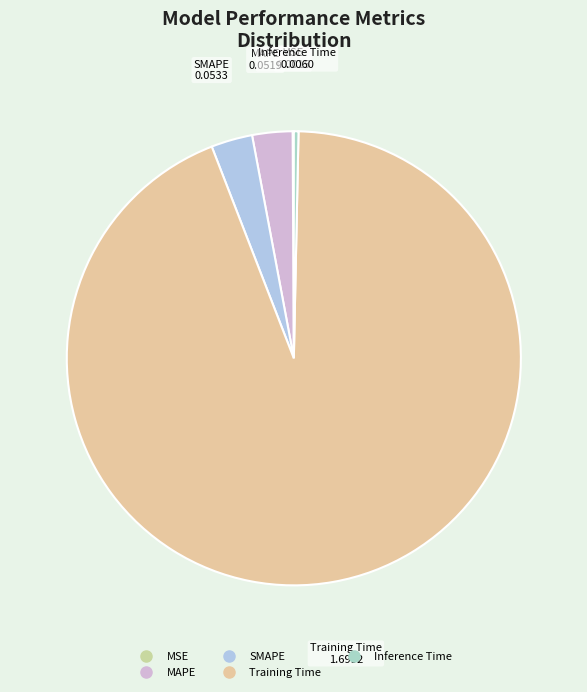

Does any single category account for the majority?

Yes